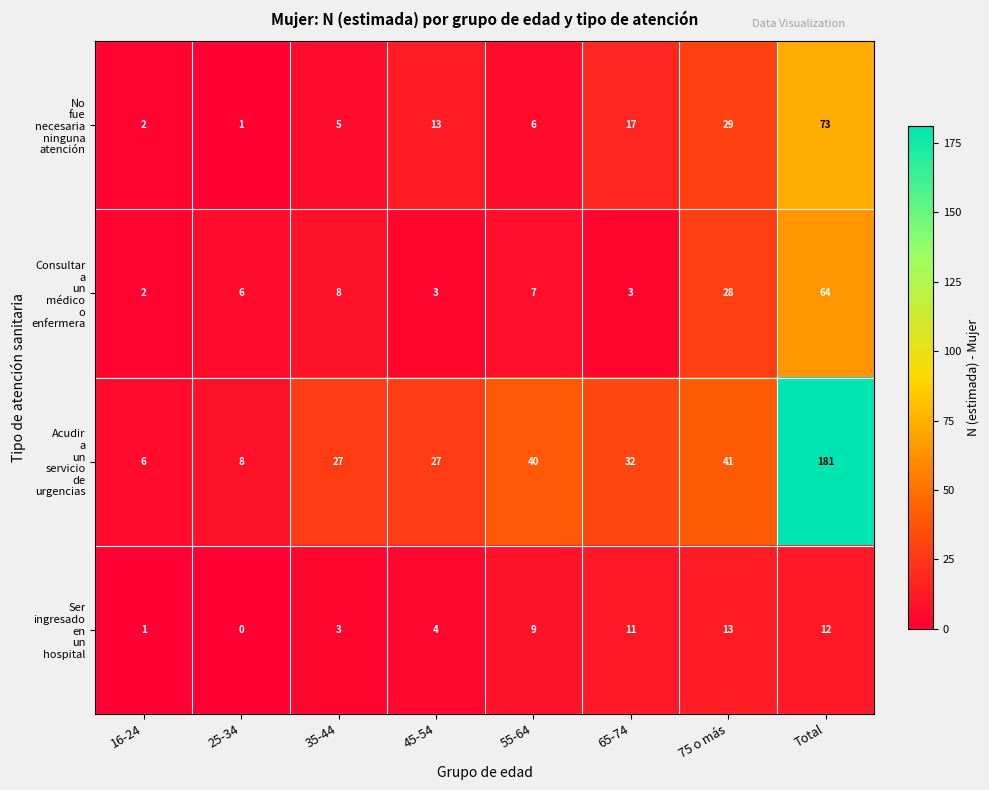

What is the total value across all series at 75 o más?

111